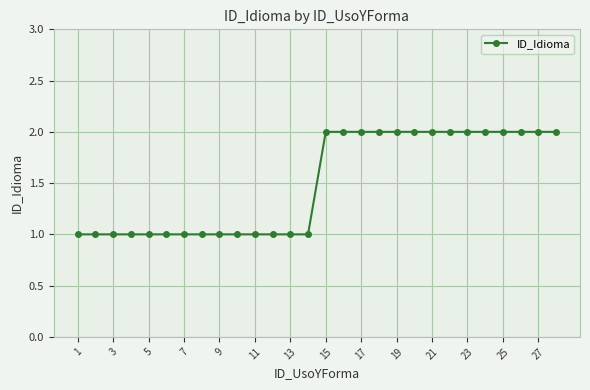

What is the value of the 21st point from the left?

2